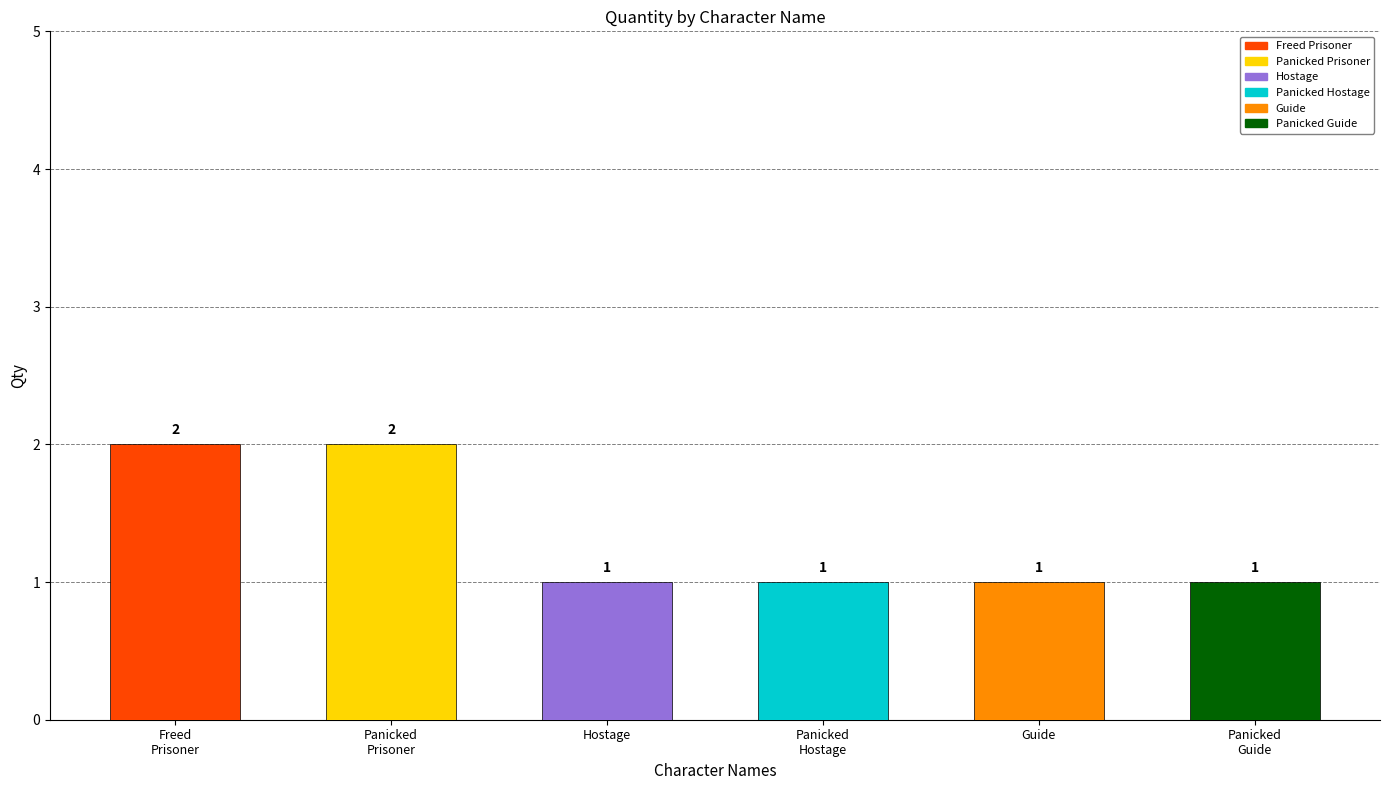

Which has a higher value, Panicked Hostage or Guide?

Panicked Hostage